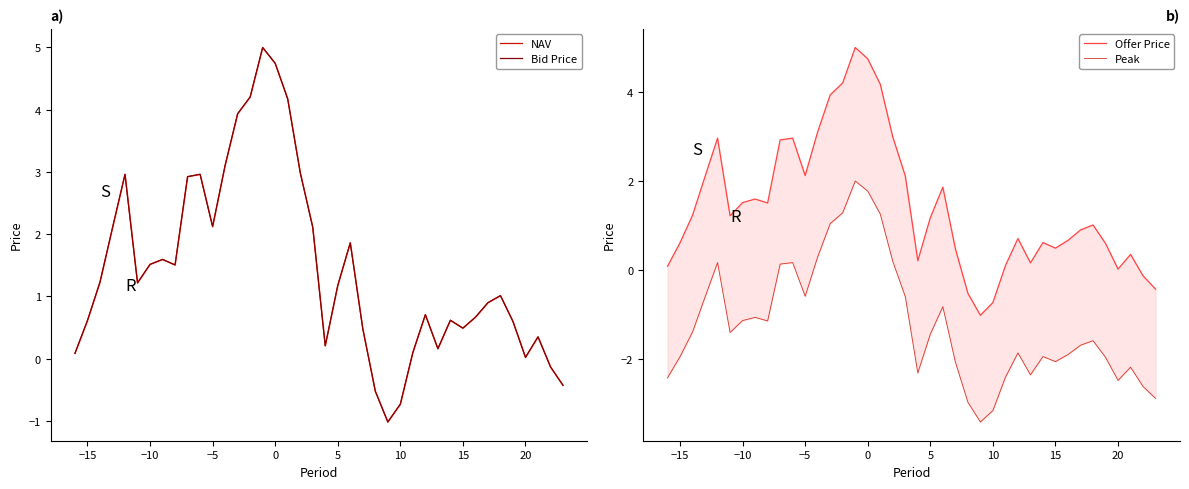

True or false: NAV and Peak intersect in this chart.

False